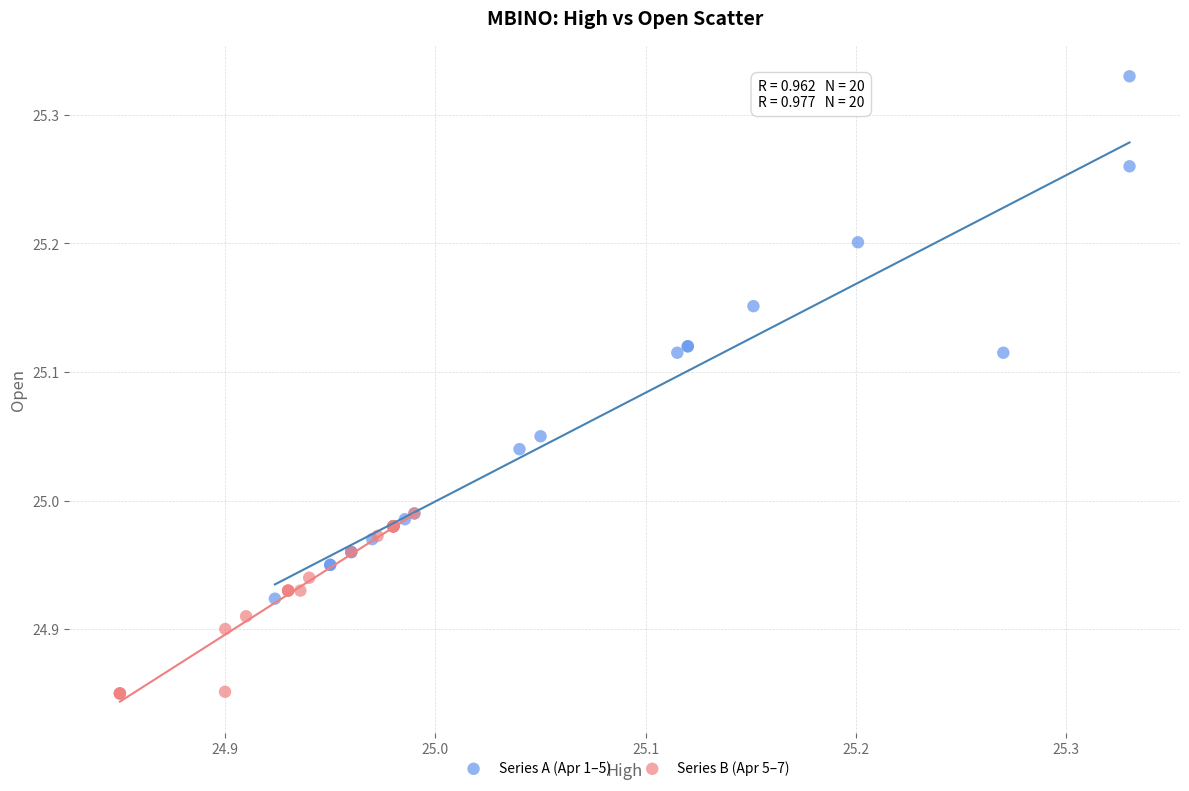

Which series reaches the minimum Y coordinate?

Series B (Apr 5–7)